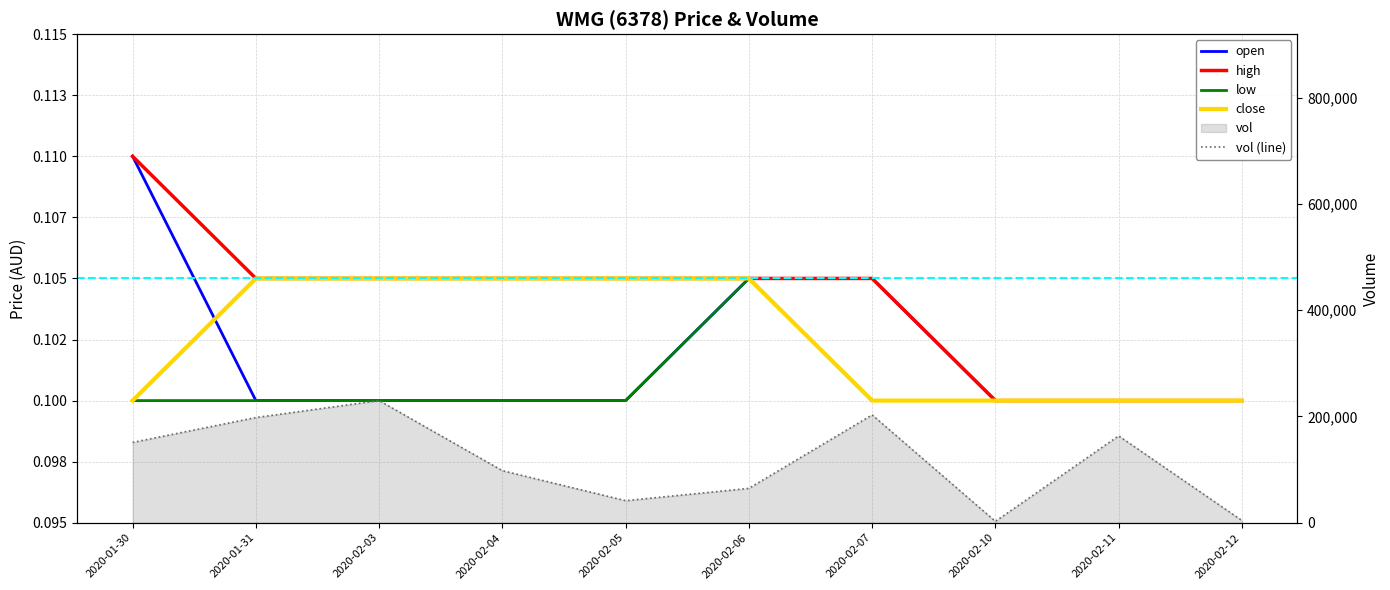

Which has a higher value, 2020-02-12 or 2020-02-06?

2020-02-06